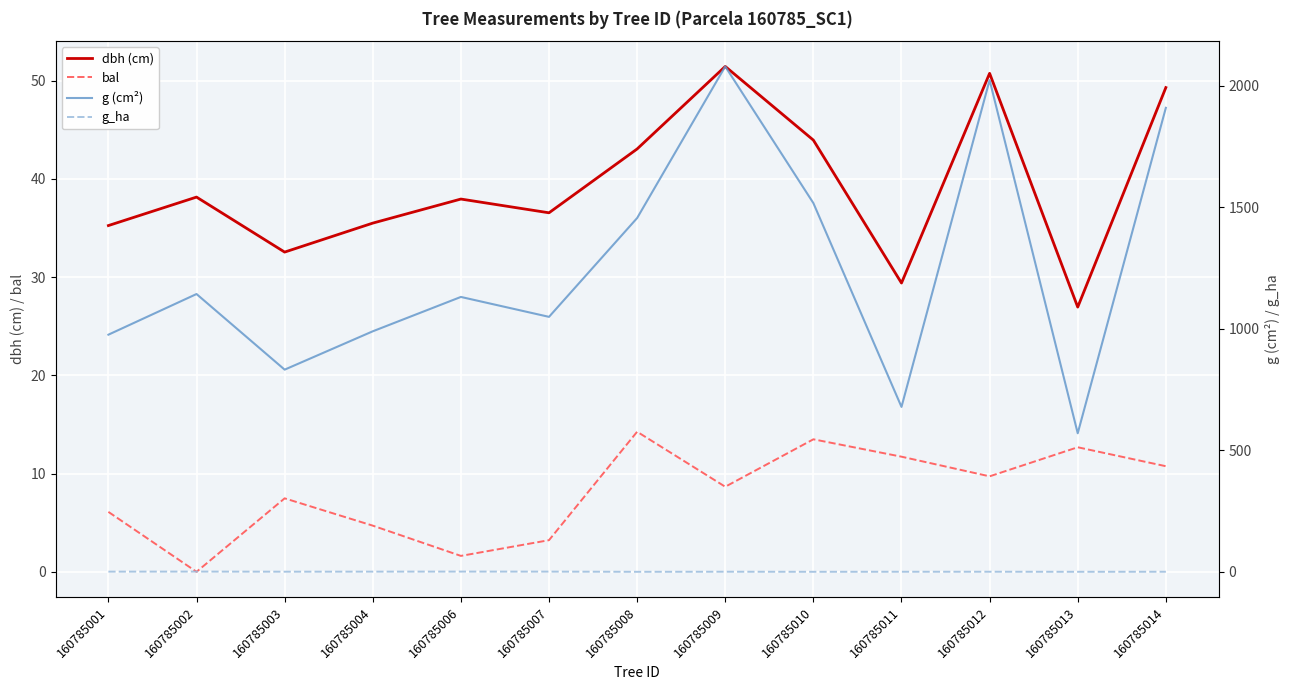

True or false: dbh (cm) and bal intersect in this chart.

False